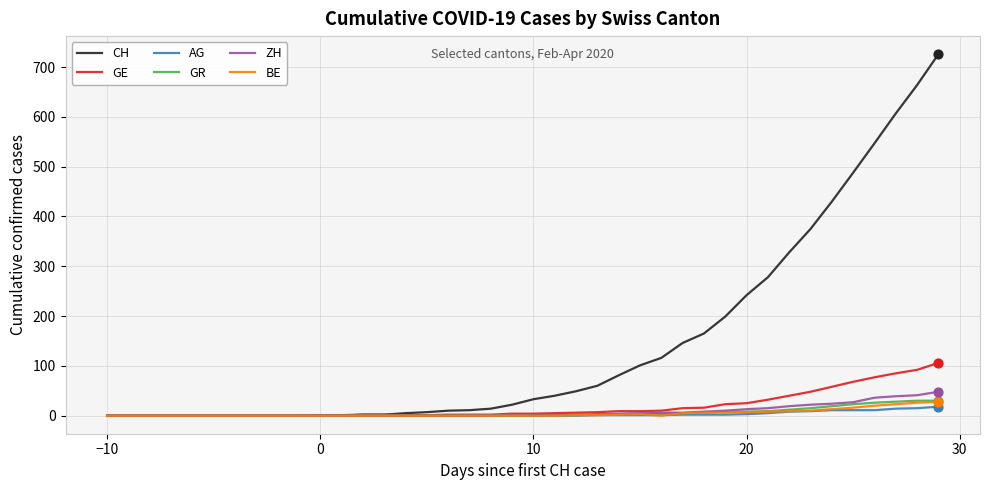

At how many categories does at least one series exceed 64?

16